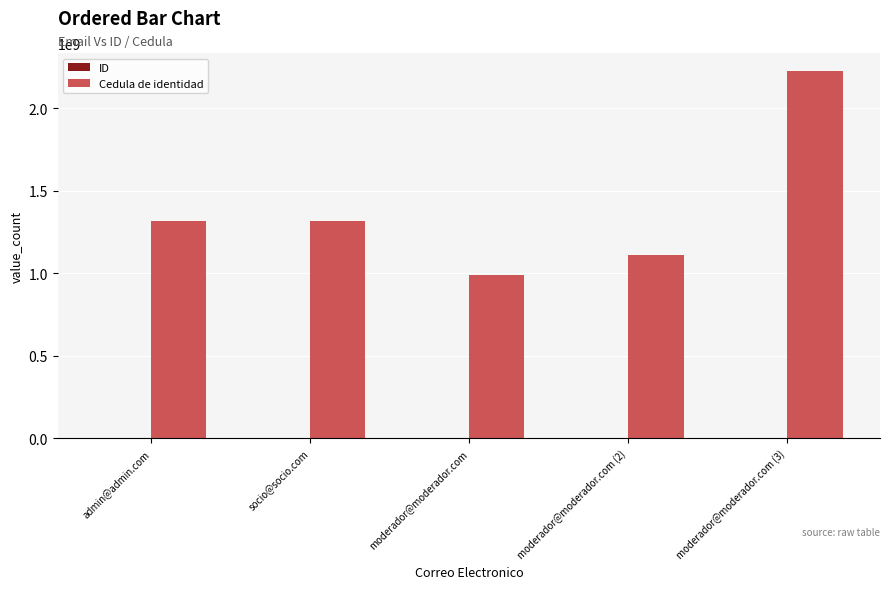

Which series changed the most between admin@admin.com and moderador@moderador.com (2)?

Cedula de identidad